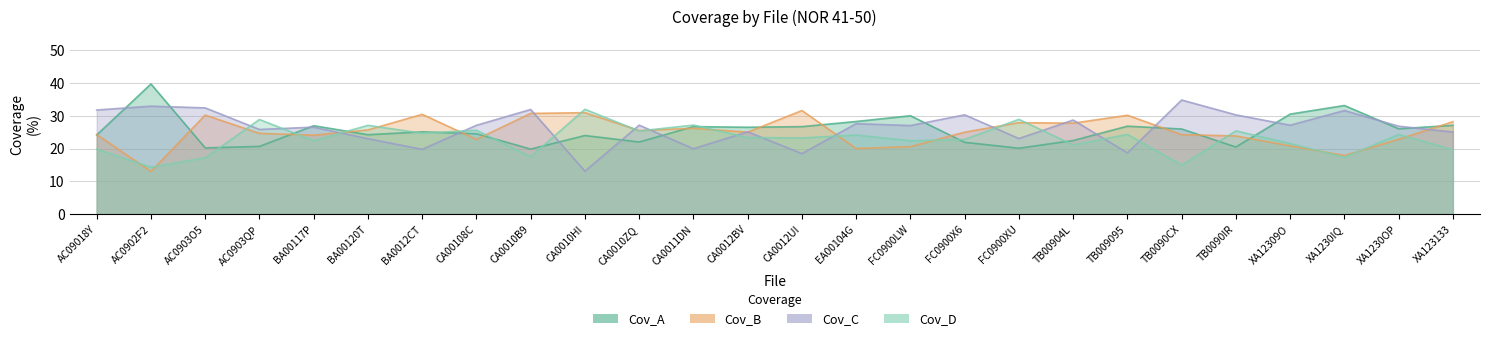

Is it true that Cov_C equals 36.2 at BA00120T?

False